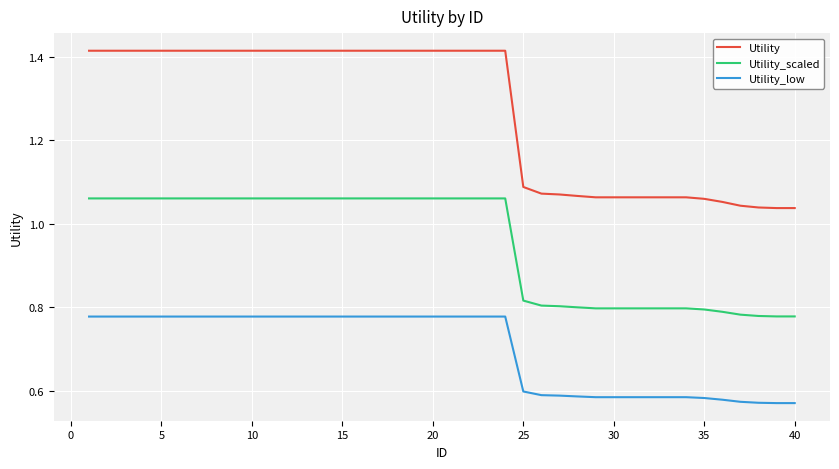

True or false: Utility_scaled and Utility intersect in this chart.

False